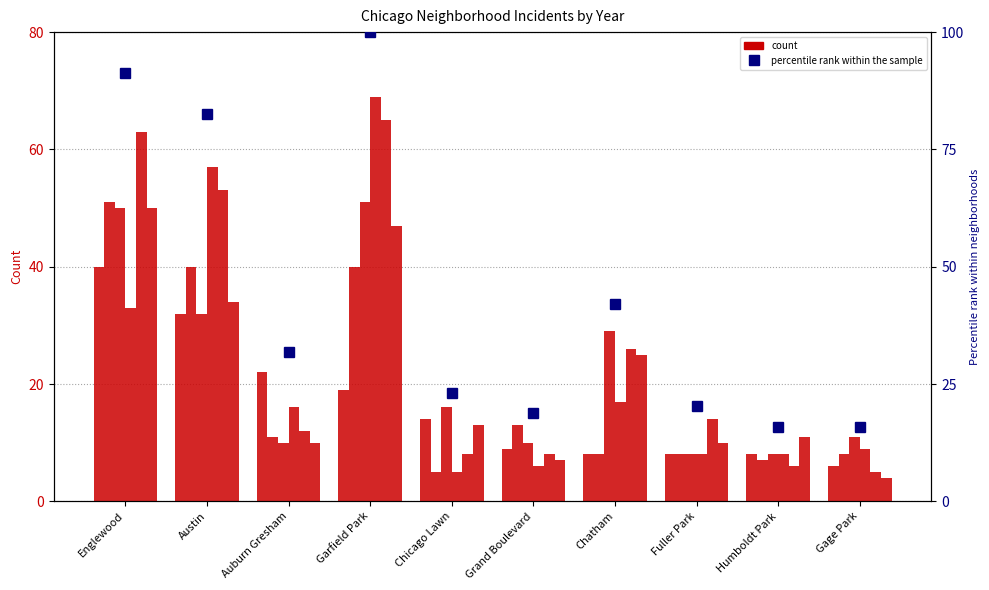

How many data points does each series have?

10